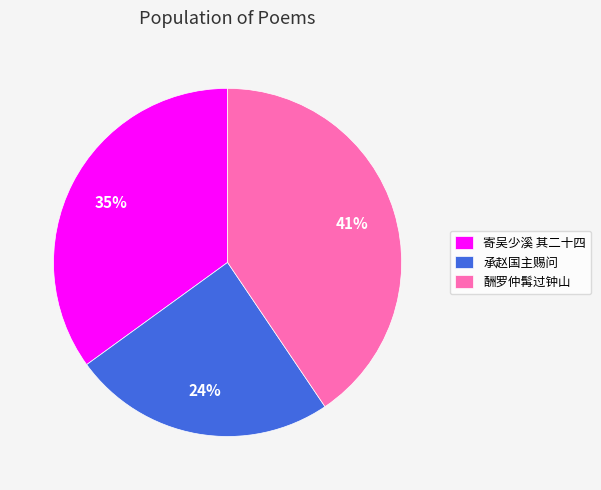

Count the number of slices in the pie.

3